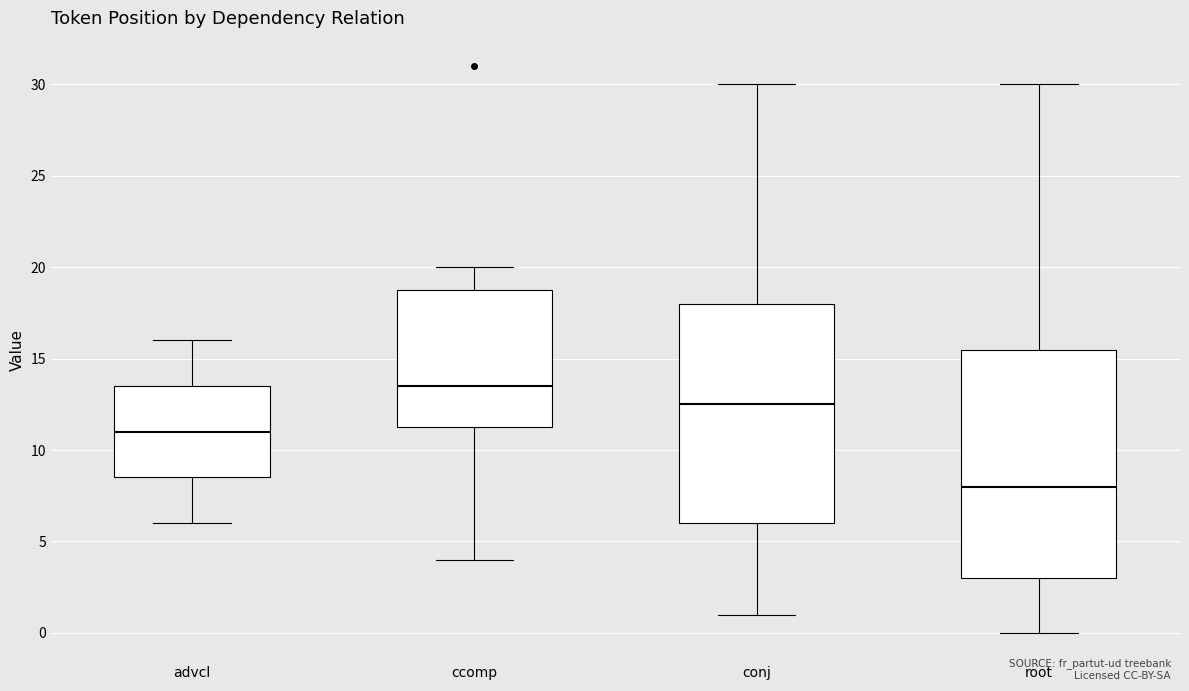

Reading left to right, read every box against the y-axis: the position of its median line, the range the box covers, and the ends of its whiskers. The values are not printed on the chart, so give them approximately, as read against the axis.

advcl: median 11.0, box 8.5 to 13.5, whiskers 6.0 to 16.0
ccomp: median 13.5, box 11.5 to 19.0, whiskers 4.0 to 20.0
conj: median 12.5, box 6.0 to 18.0, whiskers 1.0 to 30.0
root: median 8.0, box 3.0 to 15.5, whiskers 0.0 to 30.0